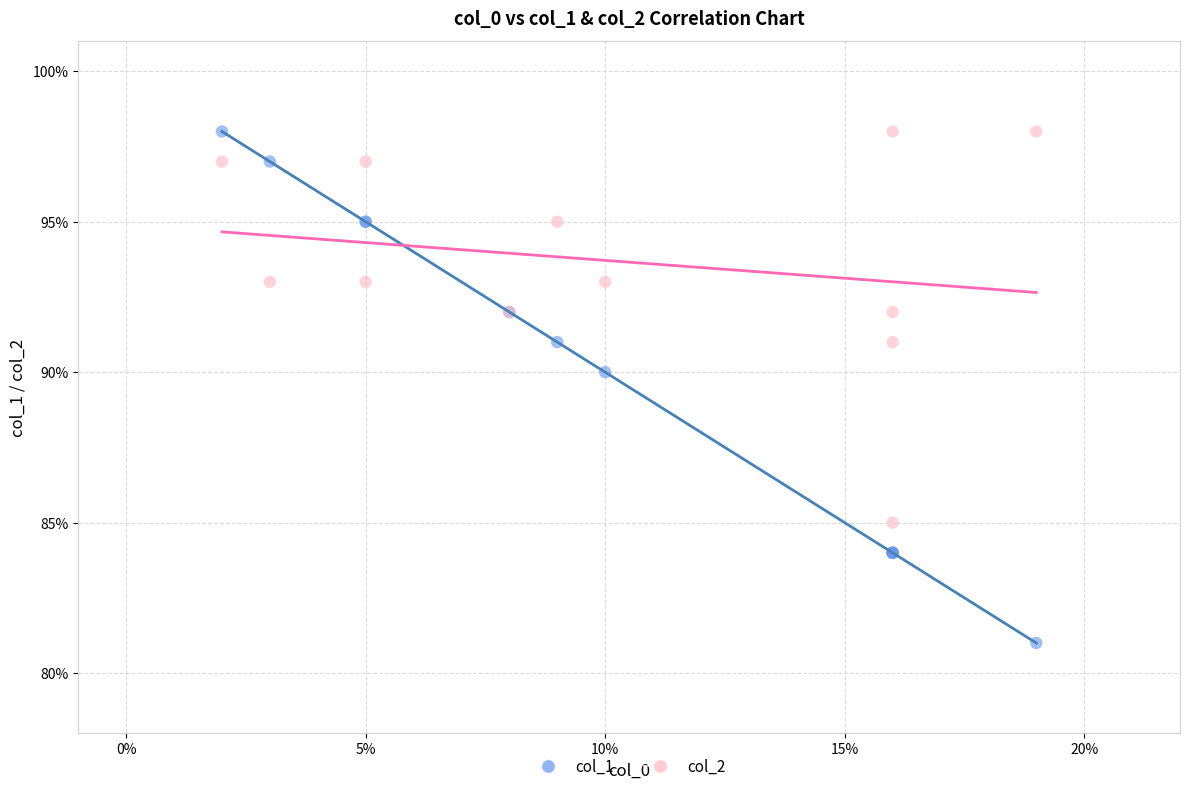

What is the X range (max minus min) for the scatter plot?

17